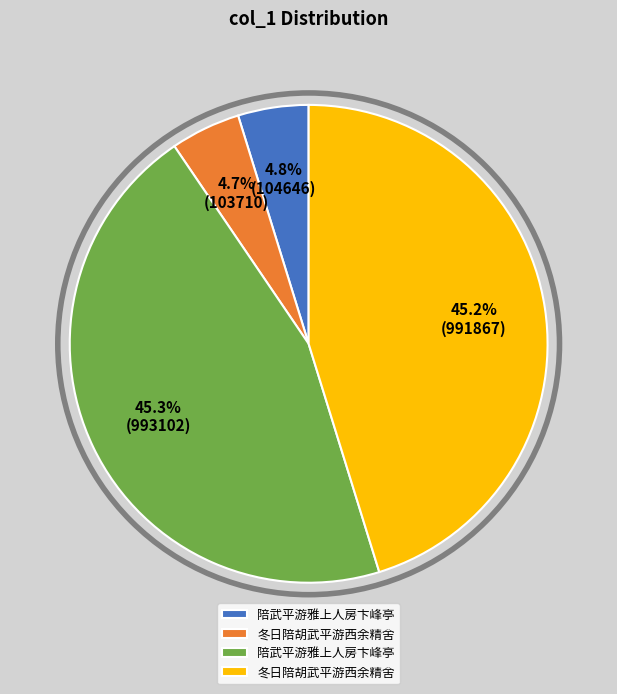

Is there any slice that represents more than half of the pie?

No